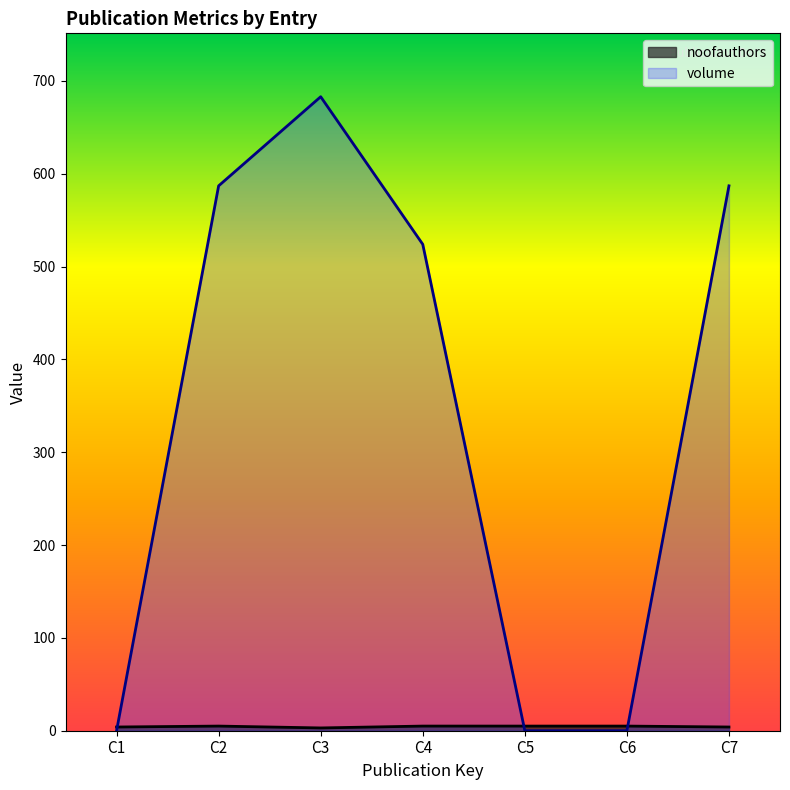

Reading right to left, extract all data points from this chart.

noofauthors: 4	5	5	5	3	5	4
volume: 587	0	0	524	683	587	0